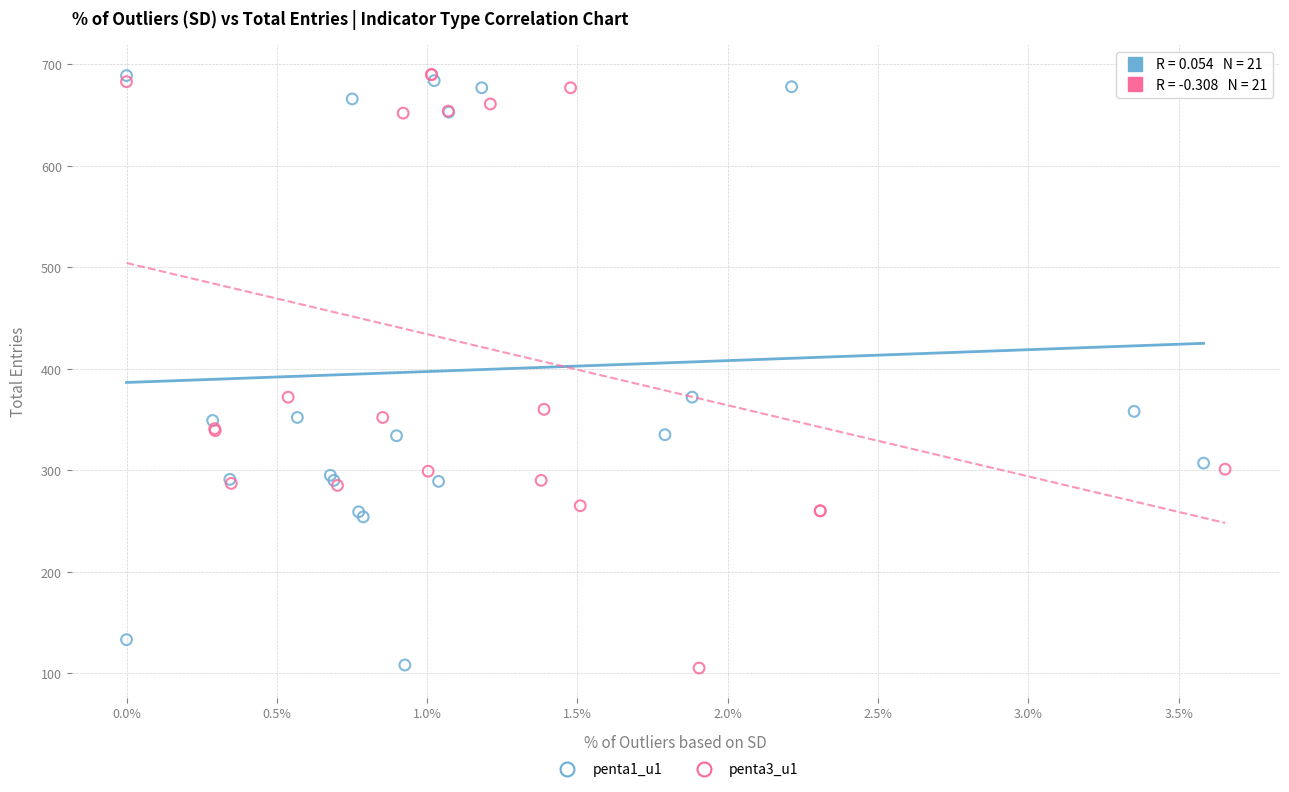

Which series has the widest spread of Y values?

penta3_u1